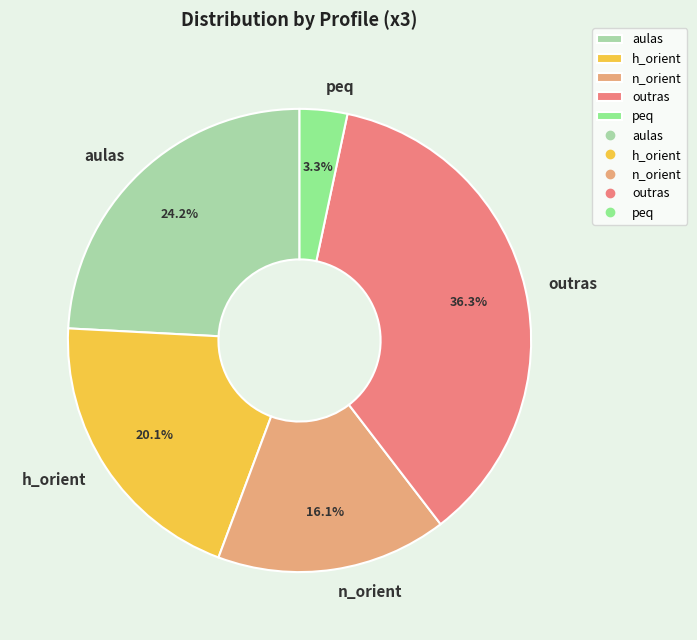

To the nearest percent, what is the average slice percentage?

20%